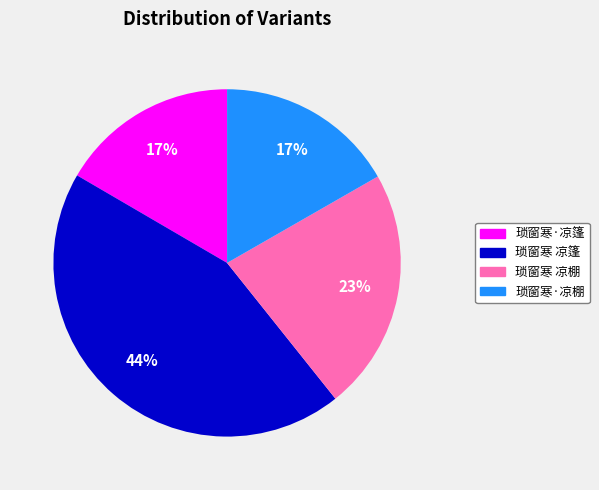

Which slice is the largest?

琐窗寒 凉篷